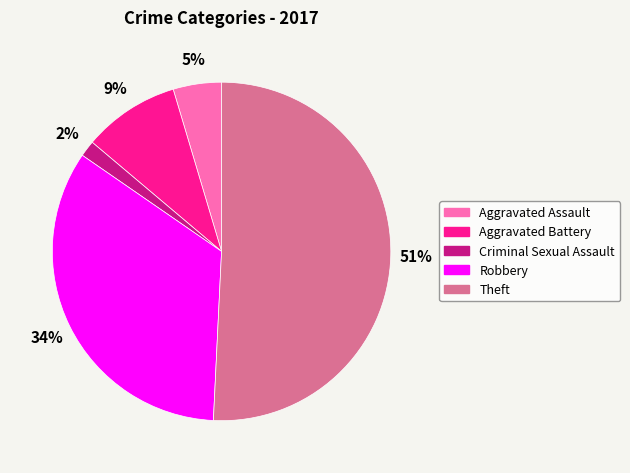

Combined, do Theft and Aggravated Battery account for over 50%?

Yes